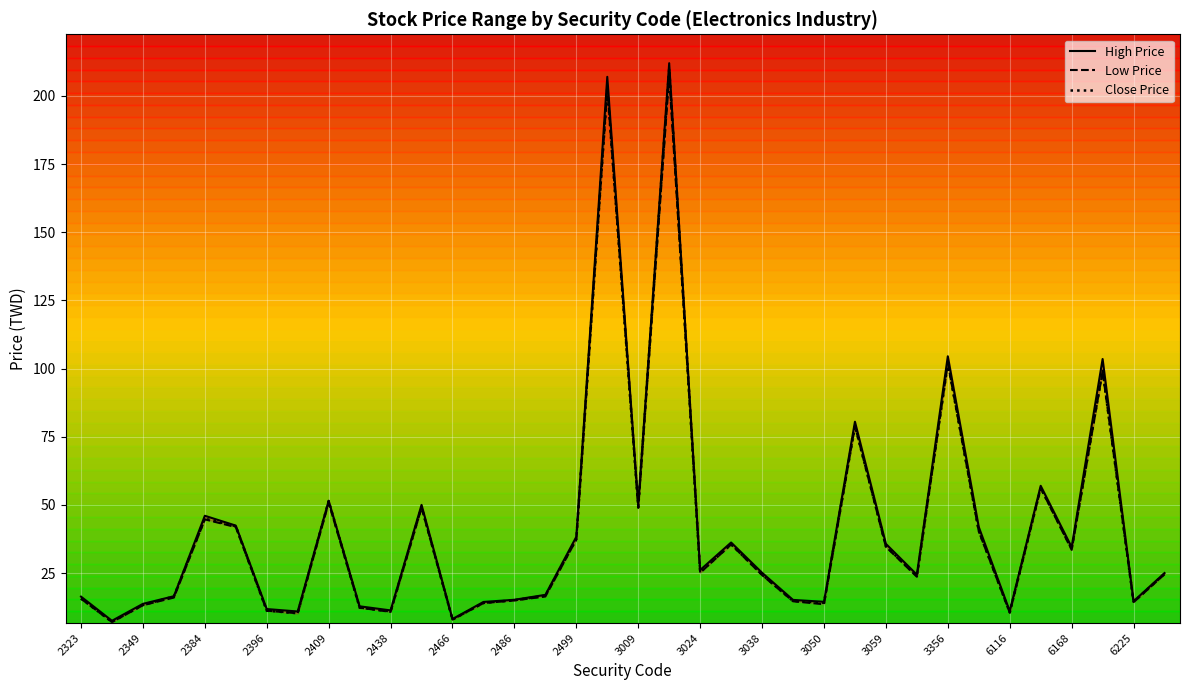

What is the value of the Close Price point at the 22nd from the left?

35.5